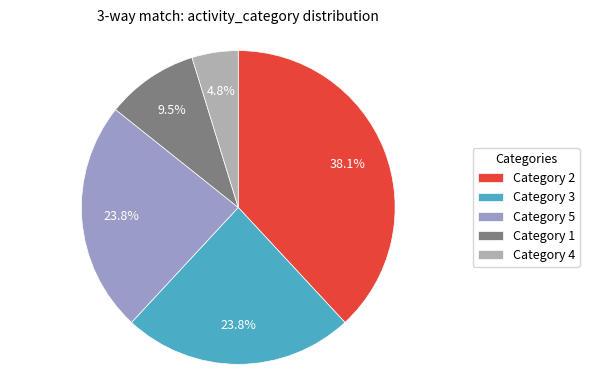

Which category has the smallest portion of the pie?

Category 4